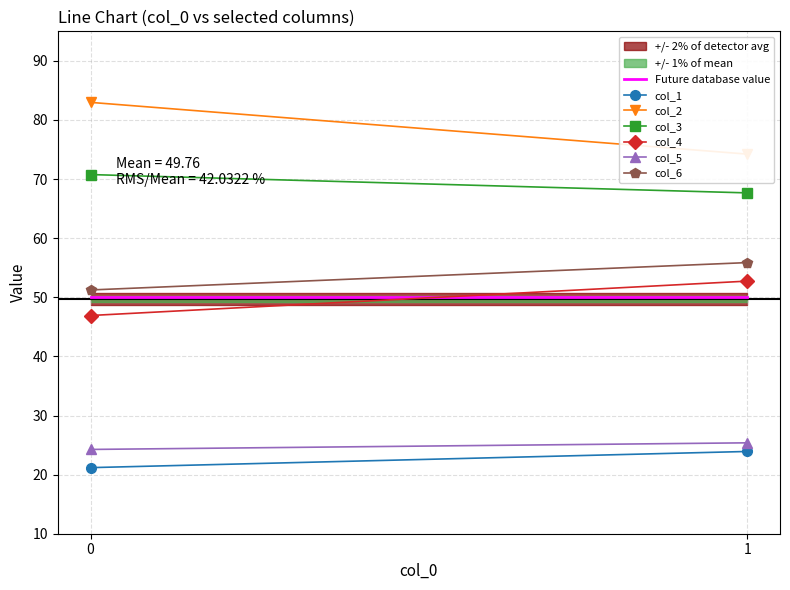

What is the greatest value displayed?

83.0